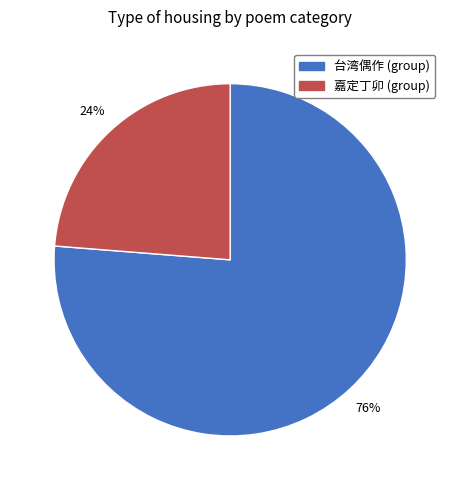

To the nearest percent, what is the average slice percentage?

50%